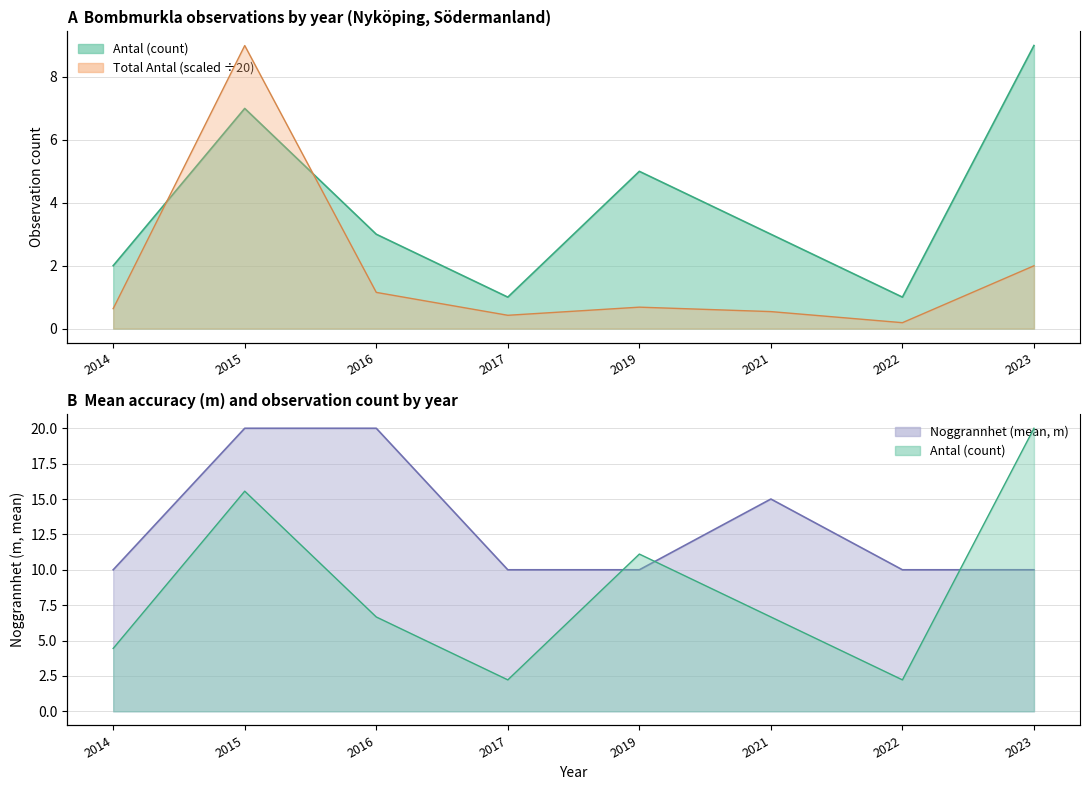

Between 2014 and 2016, which is larger?

2016